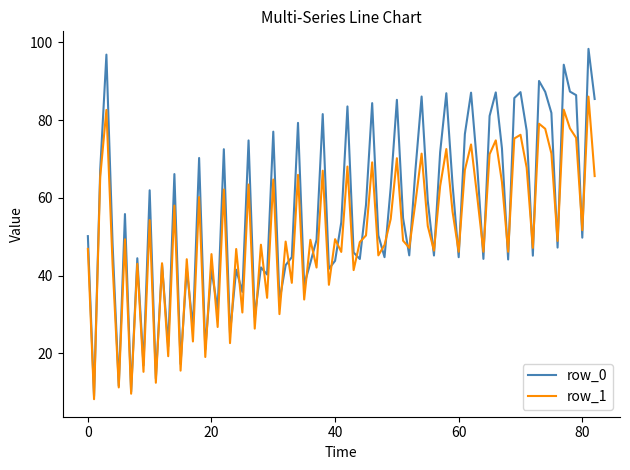

Which series has the largest total across all categories?

row_0